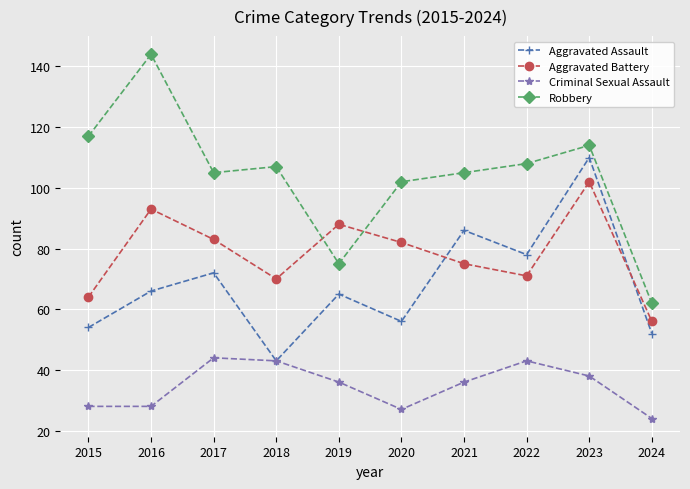

What is the difference between the second highest and second lowest values in the Aggravated Battery series?

29